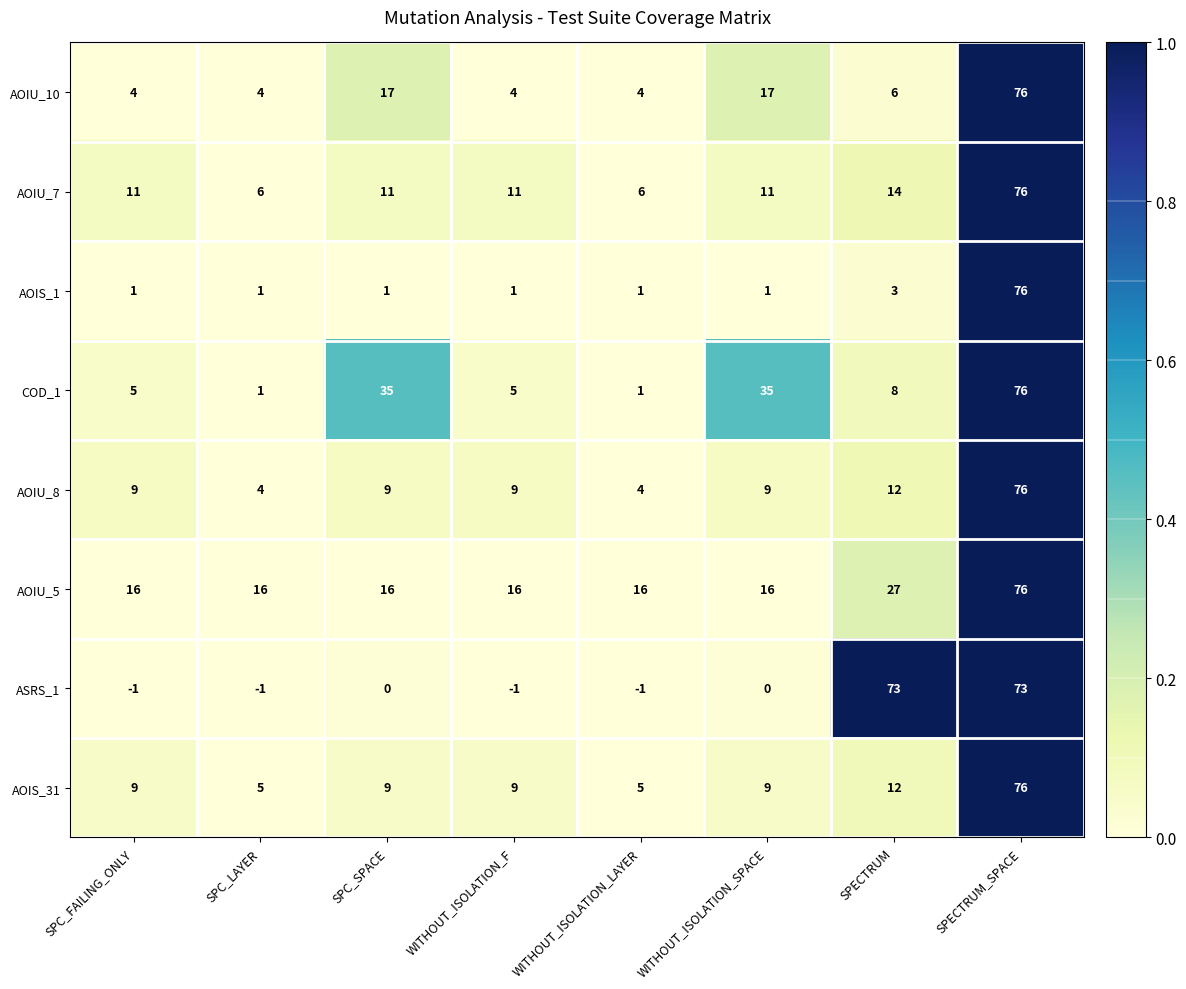

What is the average value of the AOIS_31 series?

17